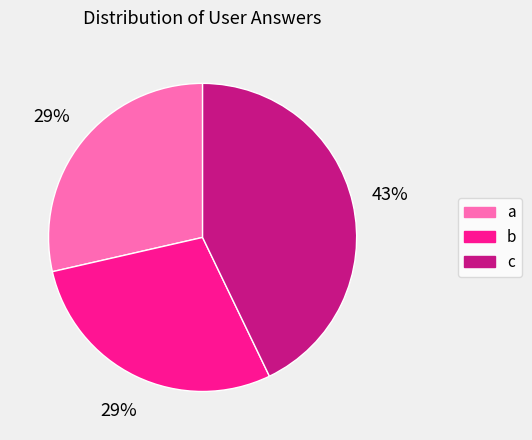

Combined, do a and c account for over 50%?

Yes